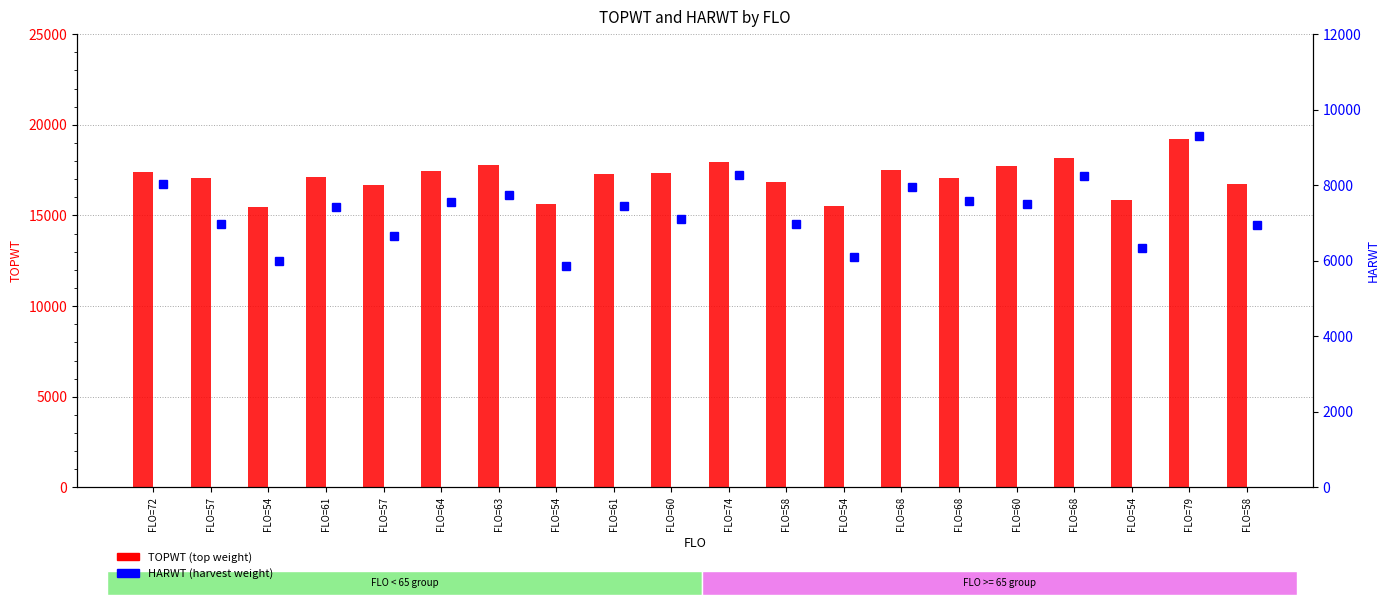

What is the smallest value displayed?

5868